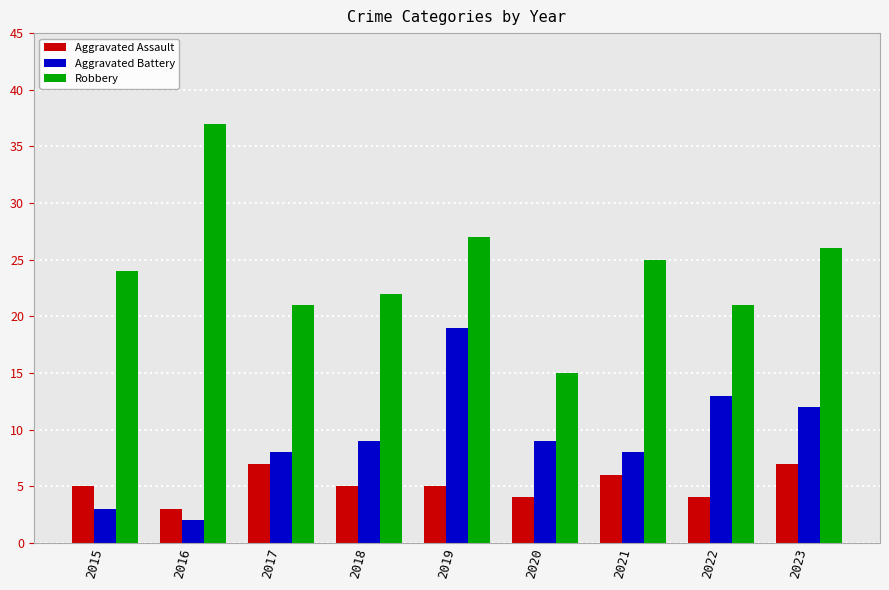

Reading right to left, list all the values displayed in this chart.

Aggravated Assault: 7	4	6	4	5	5	7	3	5
Aggravated Battery: 12	13	8	9	19	9	8	2	3
Robbery: 26	21	25	15	27	22	21	37	24